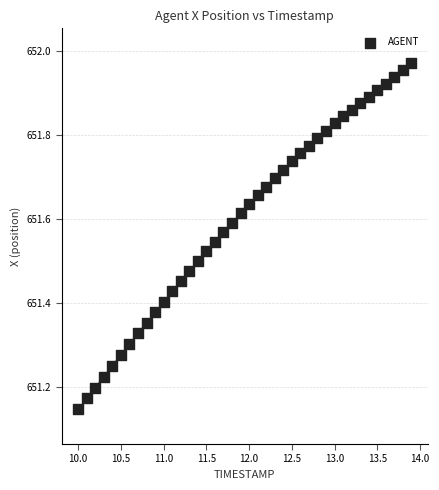

What is the range of Y values (max minus min)?

0.8